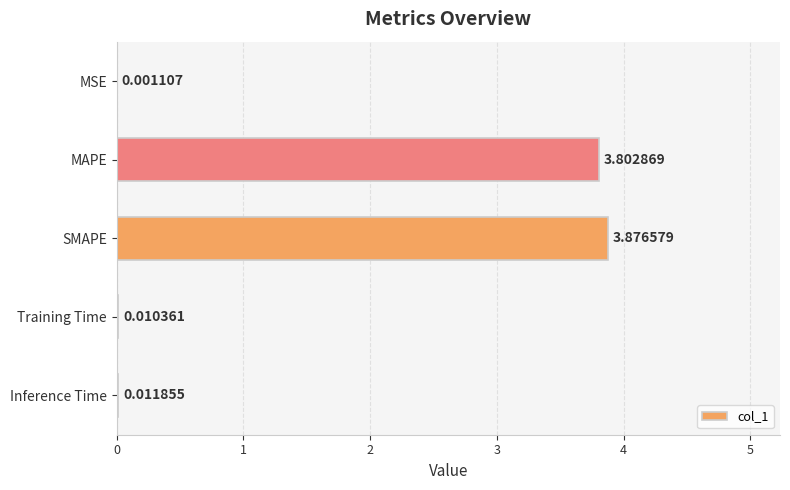

What is the change in value from MSE to SMAPE?

+3.9